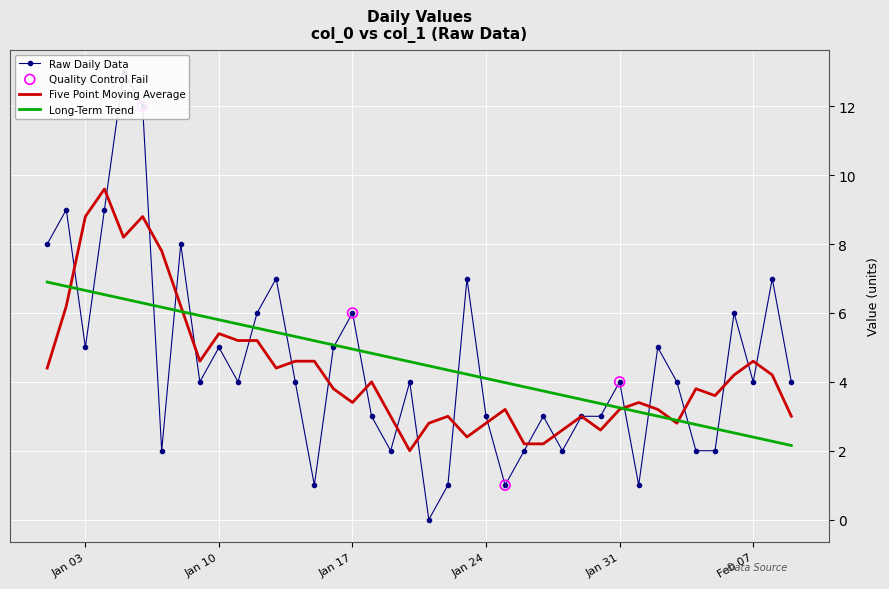

What is the maximum value for Five Point Moving Average?

9.6